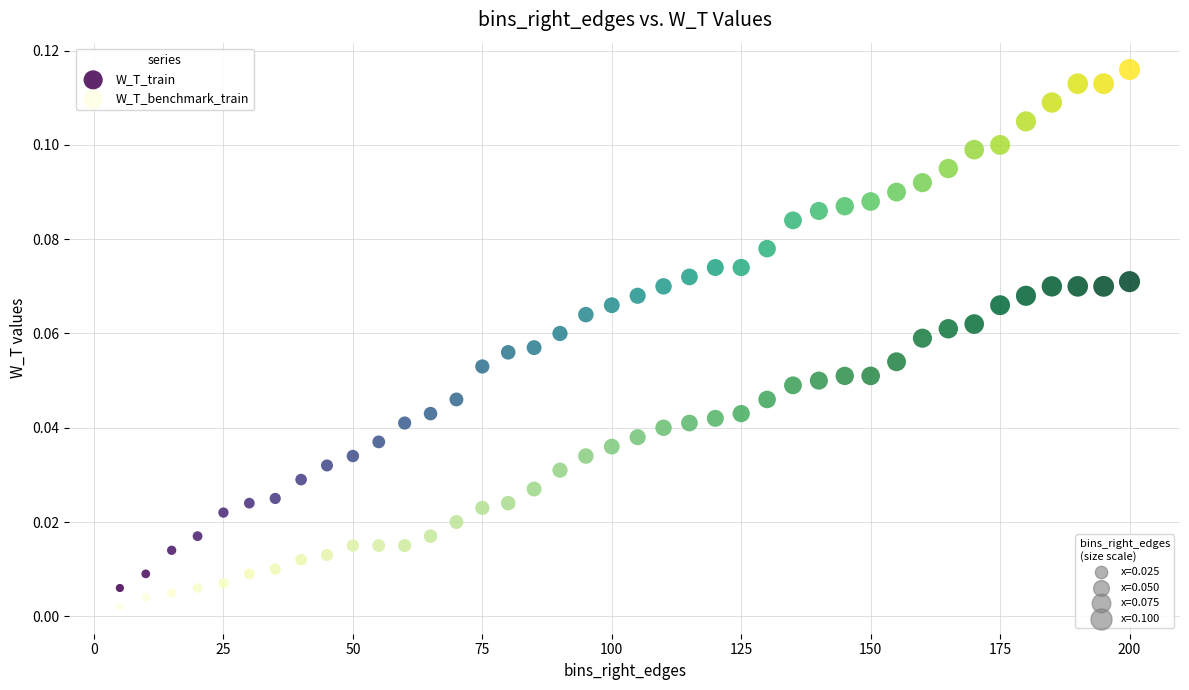

Across all data points, what is the range of X values (max minus min)?

195.0